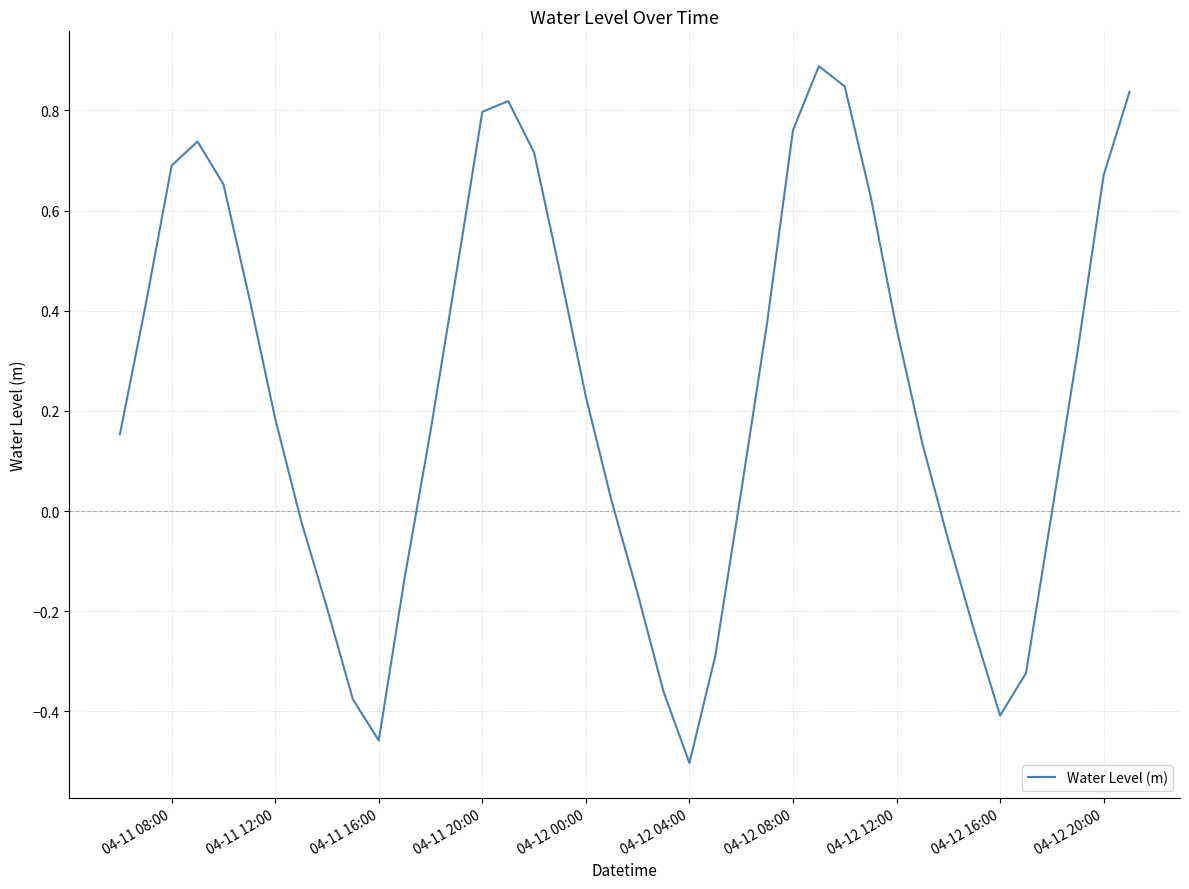

What is the difference between the maximum and minimum values?

1.4